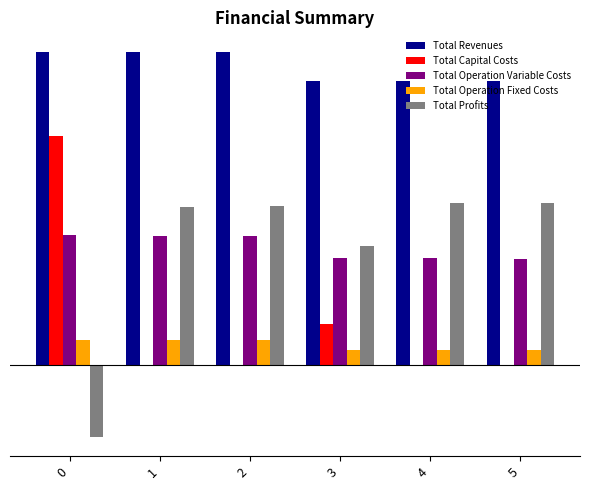

Does the chart contain stacked bars?

No